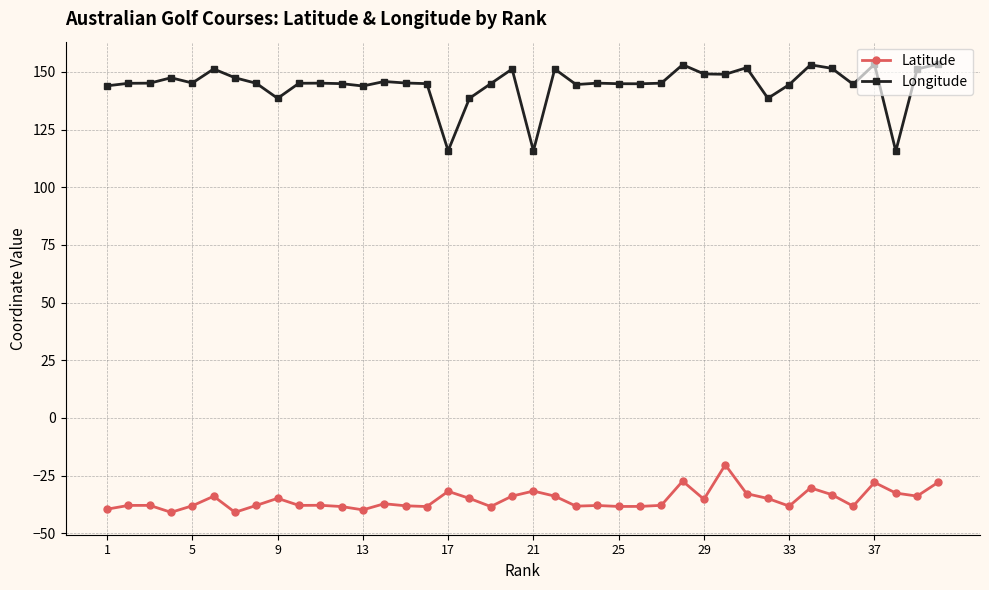

What is the highest value of the Latitude series?

-20.4